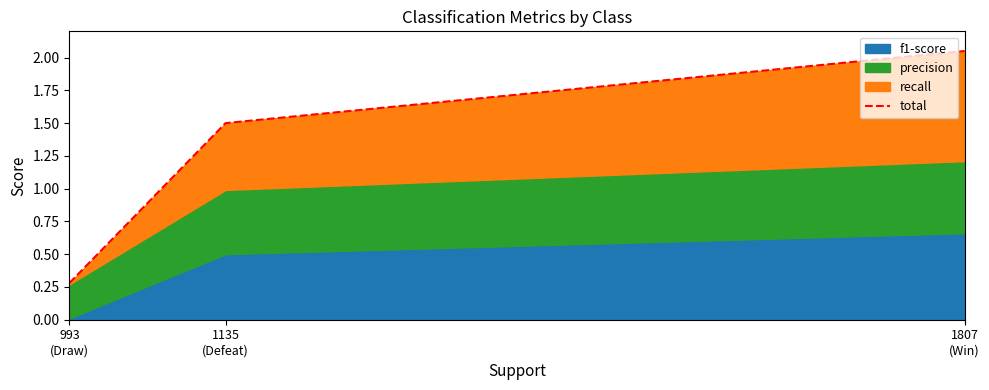

At which label is the value closest to 1?

1135
(Defeat)